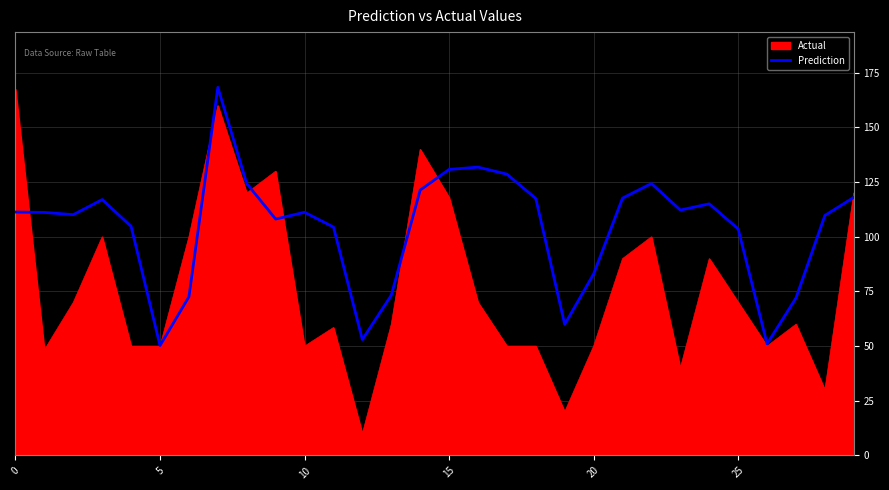

What is the lowest value of the Actual series?

10.0